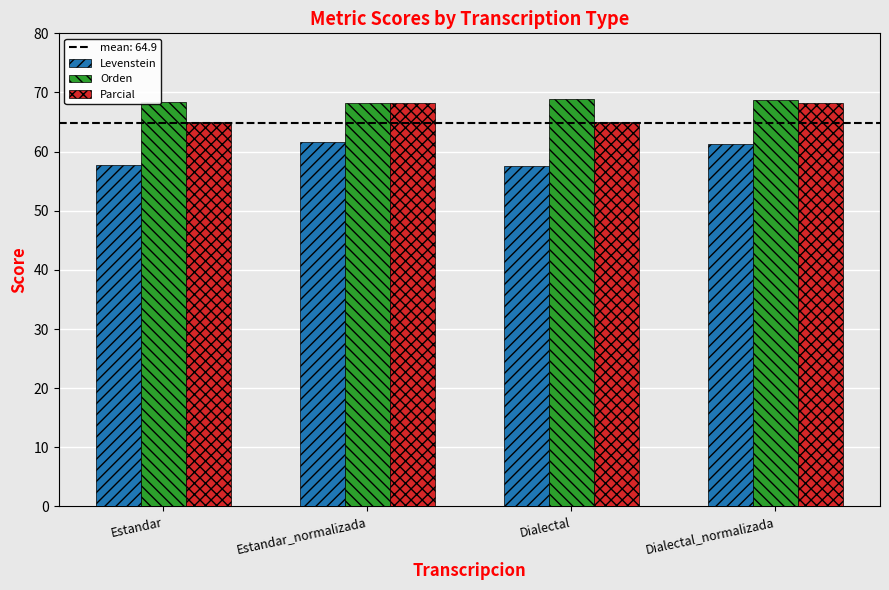

Which series has the largest total across all categories?

Orden